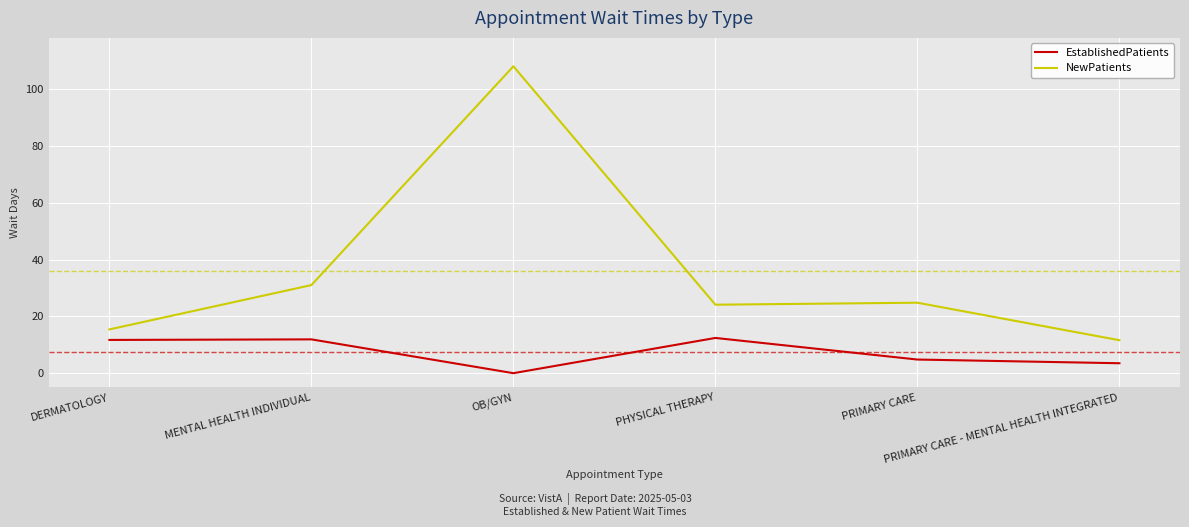

Which series has the widest spread of values?

NewPatients